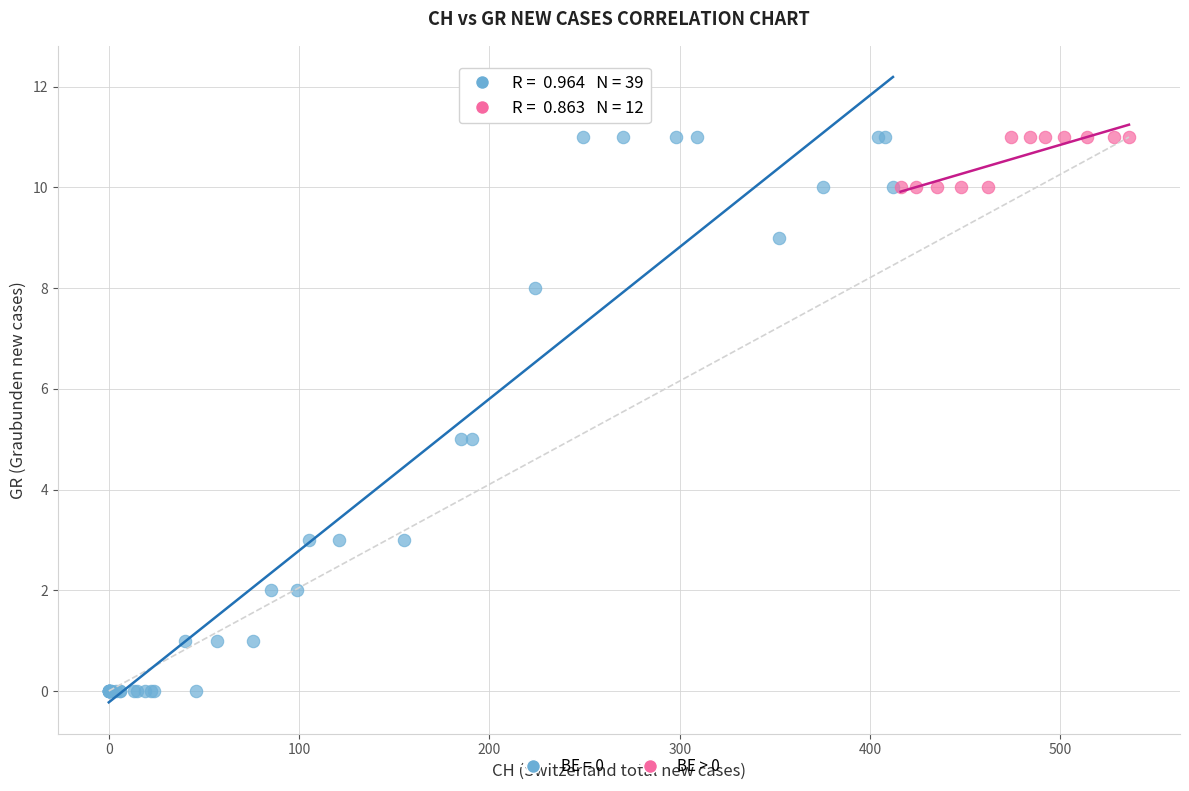

Which series has the widest spread of Y values?

BE = 0